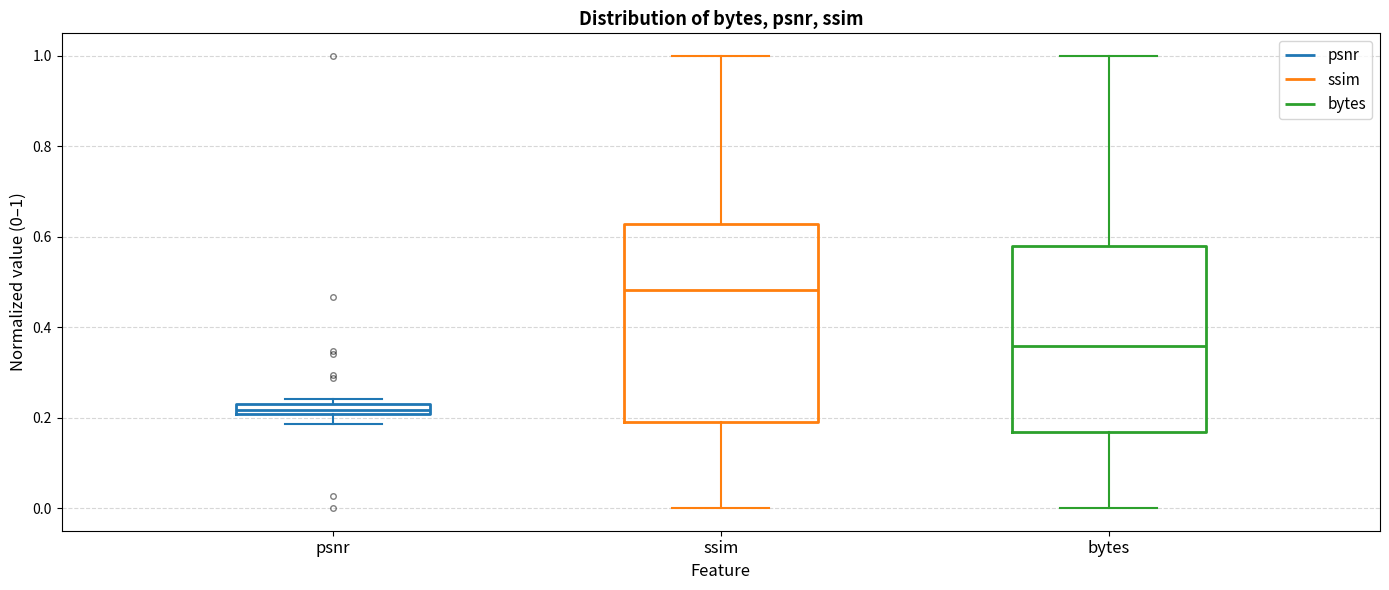

Which box has the highest median line?

ssim